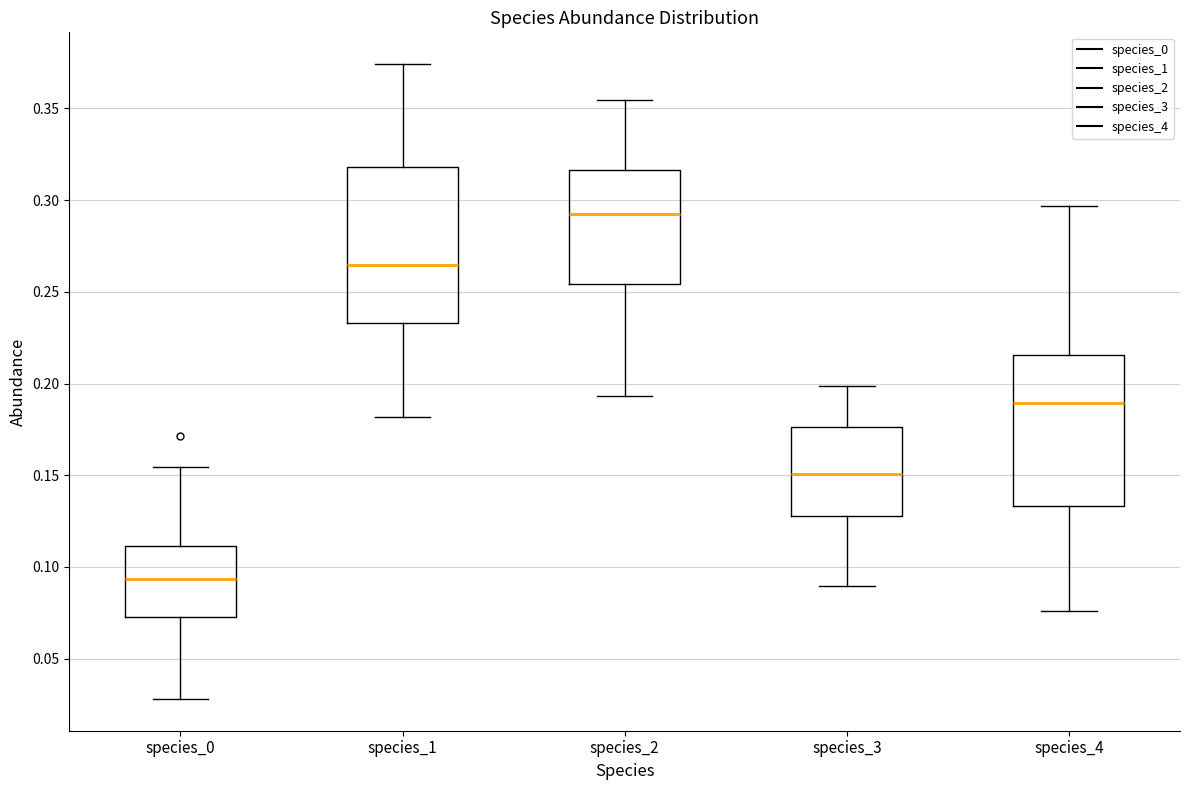

Reading left to right, transcribe this box plot: for each box, give where its median line is, the range the box spans, and where its two whiskers end, as read against the y-axis. The values are not printed on the chart, so give them approximately, as read against the axis.

species_0: median 0.095, box 0.070 to 0.110, whiskers 0.030 to 0.155
species_1: median 0.265, box 0.235 to 0.320, whiskers 0.180 to 0.375
species_2: median 0.295, box 0.255 to 0.315, whiskers 0.195 to 0.355
species_3: median 0.150, box 0.130 to 0.175, whiskers 0.090 to 0.200
species_4: median 0.190, box 0.135 to 0.215, whiskers 0.075 to 0.295